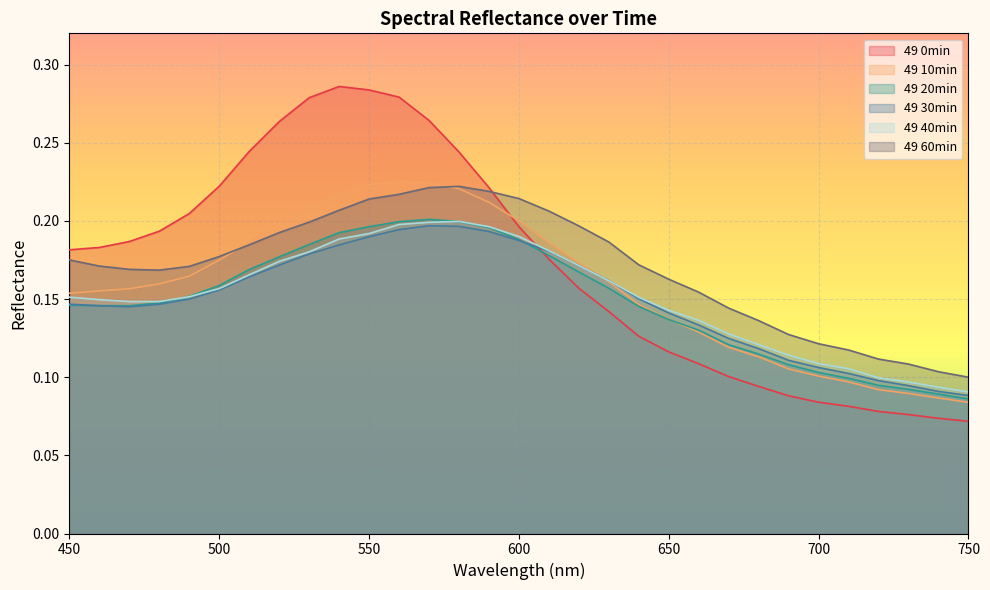

What is the difference between the second highest and second lowest values in the 49 0min series?

0.2